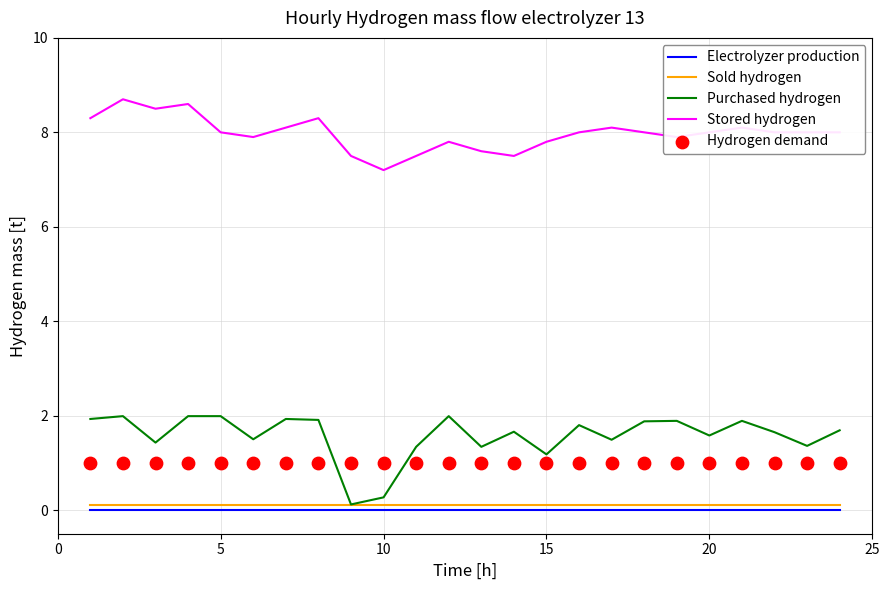

Is the value of Sold hydrogen at 15 greater than the value of Purchased hydrogen at 20?

No